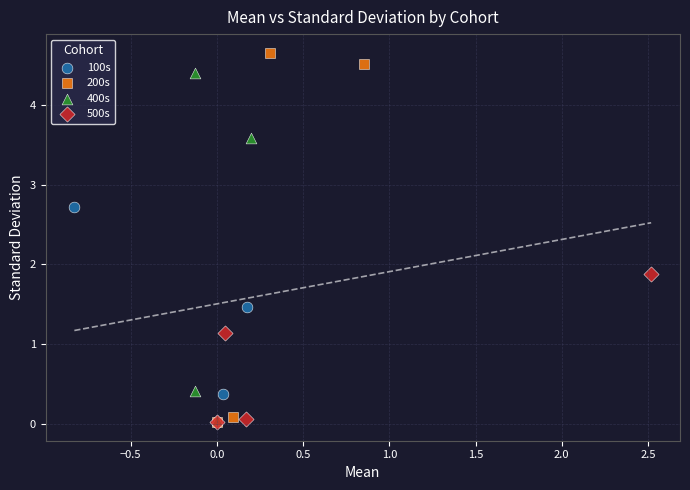

Which series has the largest Y range (max minus min)?

200s